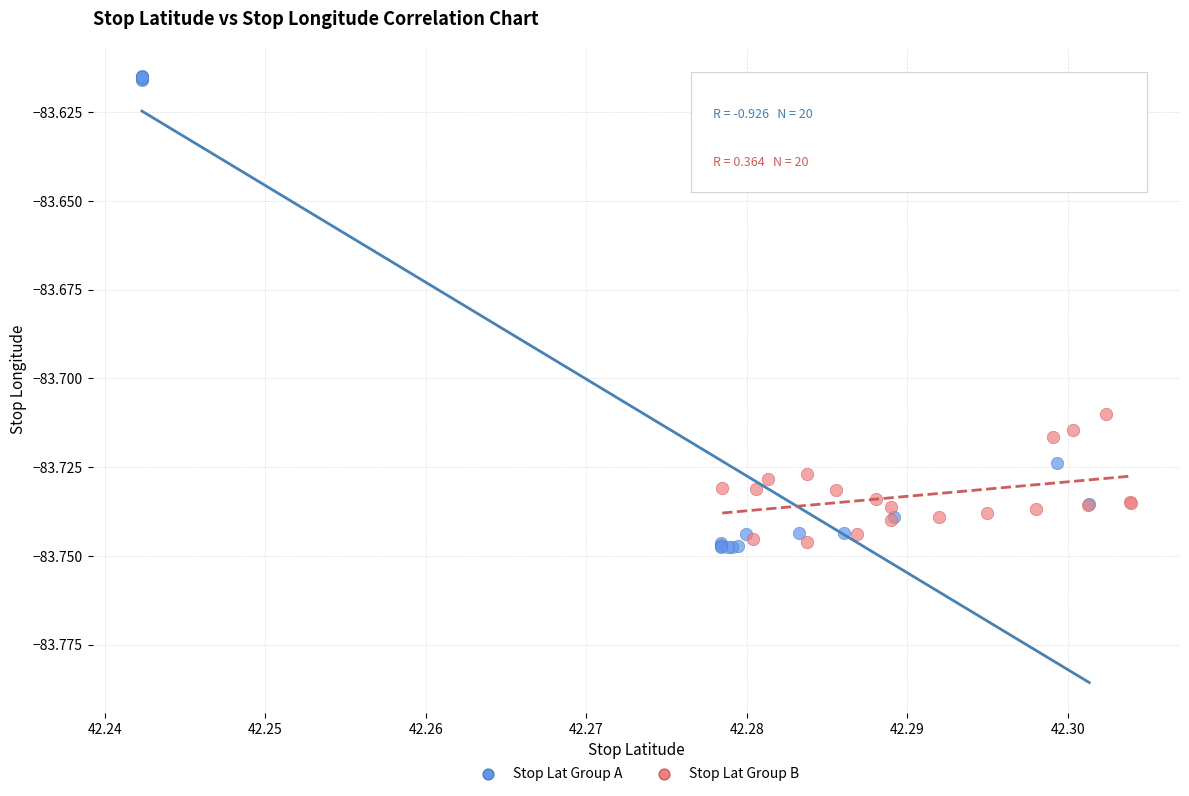

Which series has the largest Y range (max minus min)?

Stop Lat Group A